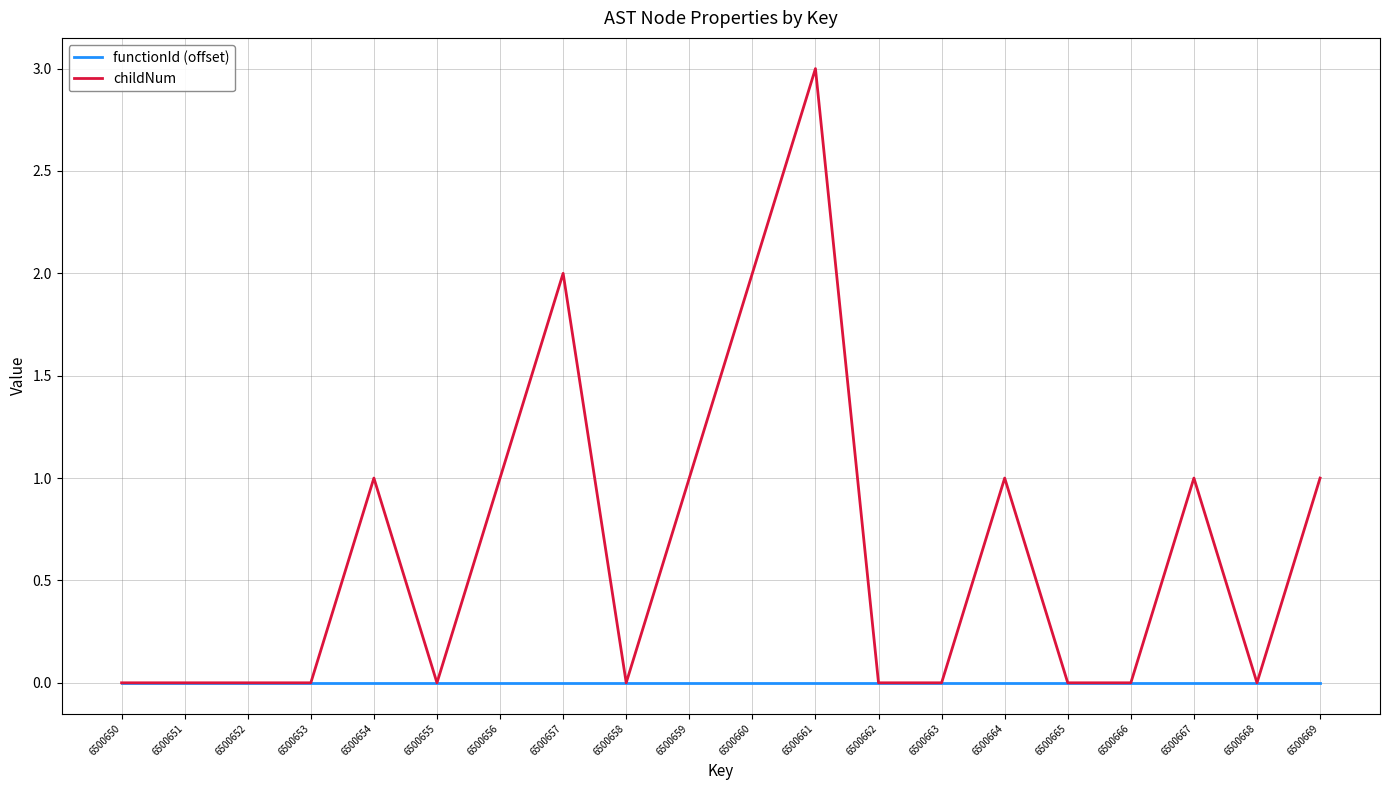

What is the difference between the highest and lowest values at 6500667?

1